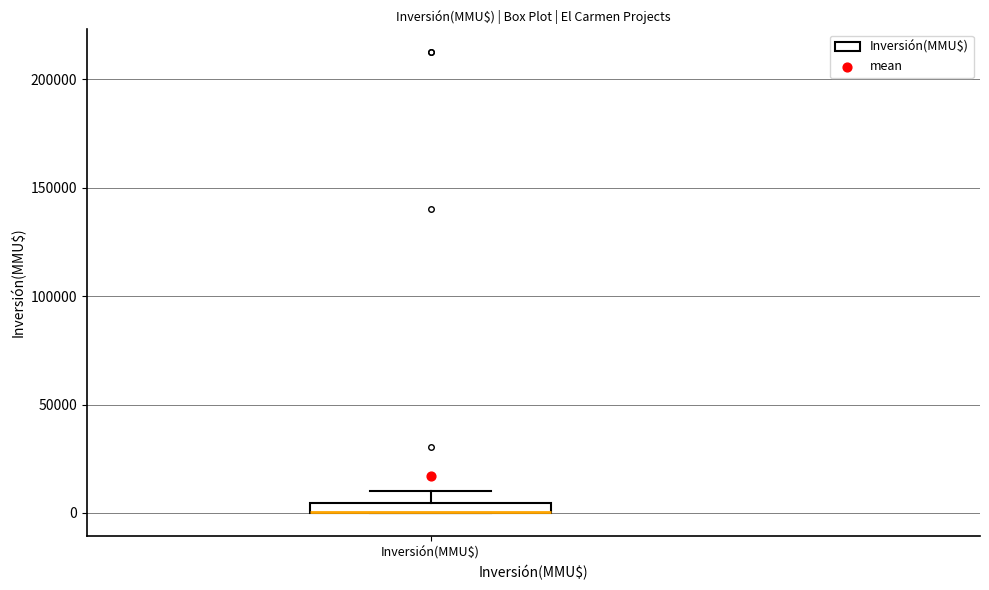

Where is the upper edge of the box for Inversión(MMU$) on the y-axis? The values are not printed on the chart, so give them approximately, as read against the axis.

5000